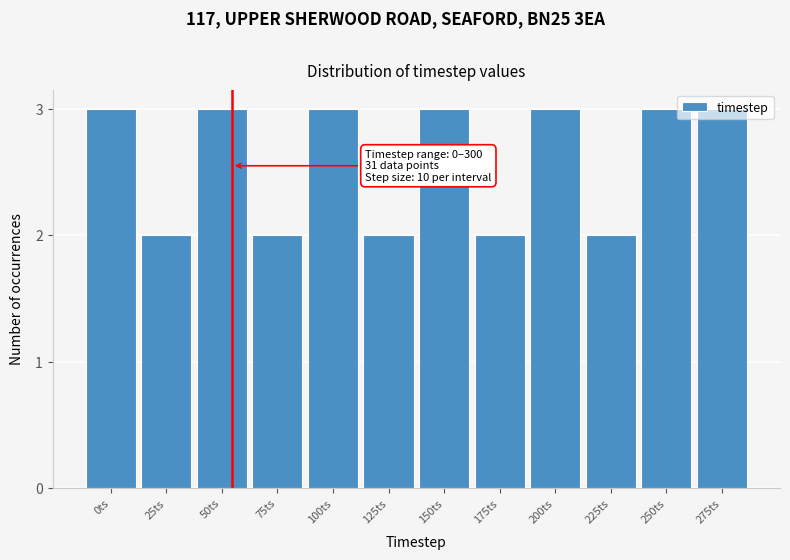

What is the value of the 1st bar from the left?

3